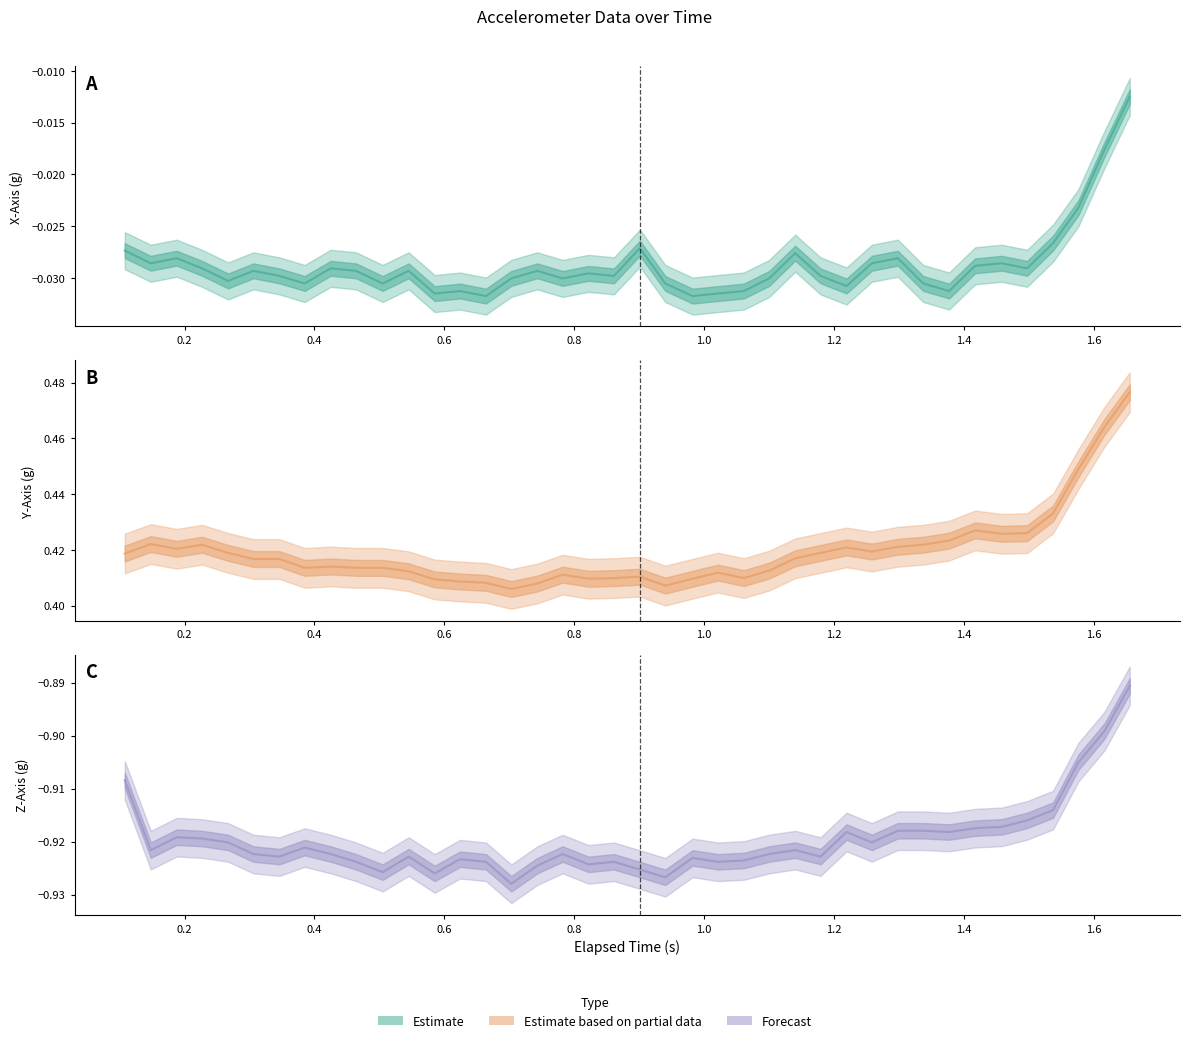

What is the maximum value shown in the chart?

0.5